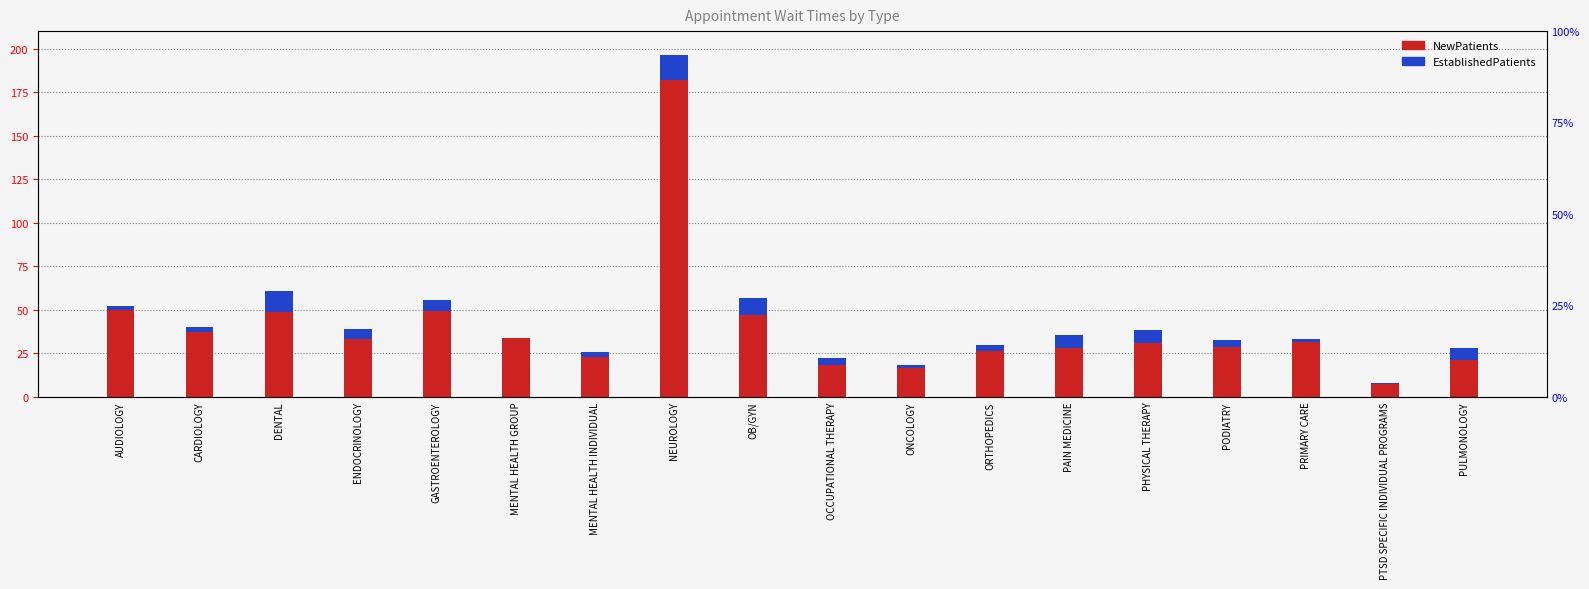

Between CARDIOLOGY and PAIN MEDICINE, which series saw the biggest shift?

NewPatients